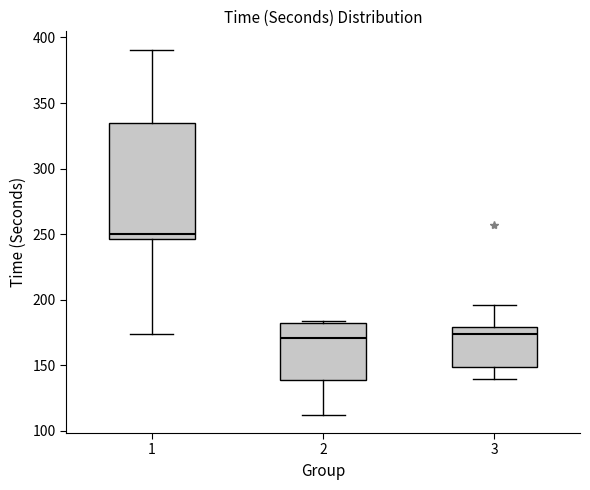

Where does the lower whisker of the box at x = 1 end on the y-axis? The values are not printed on the chart, so give them approximately, as read against the axis.

175